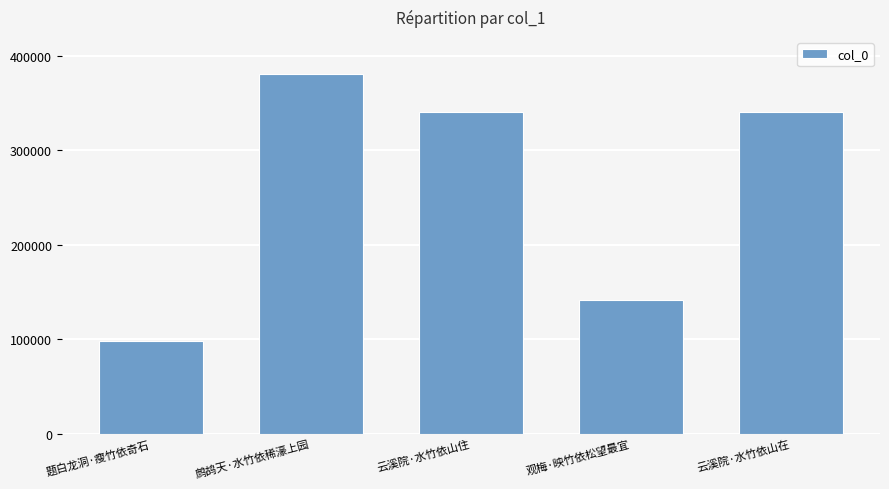

What is the change in value from 鹧鸪天·水竹依稀濠上园 to 观梅·映竹依松望最宜?

-239676